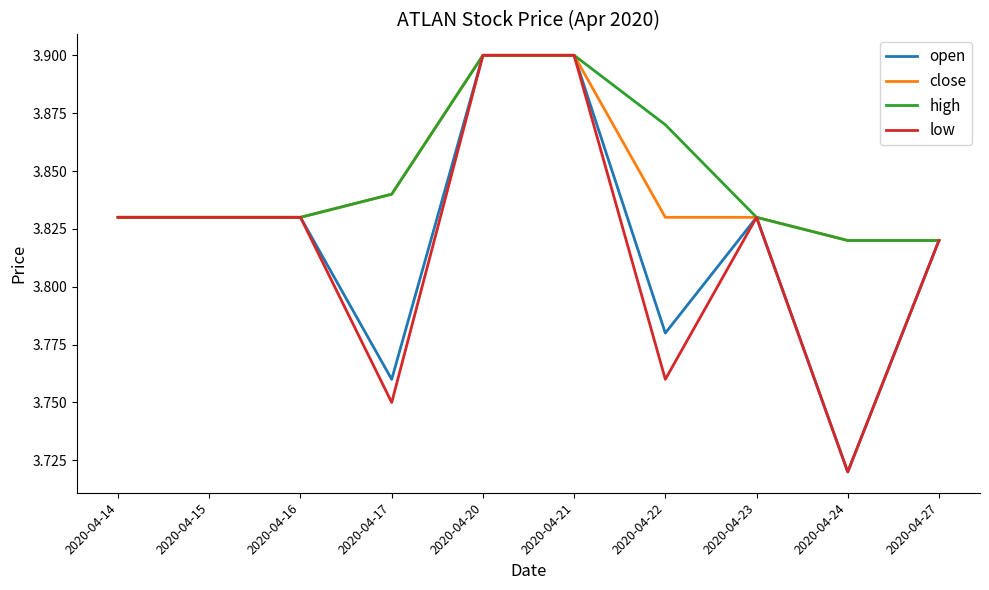

What is the sum of the open values at 2020-04-24 and 2020-04-15?

7.6